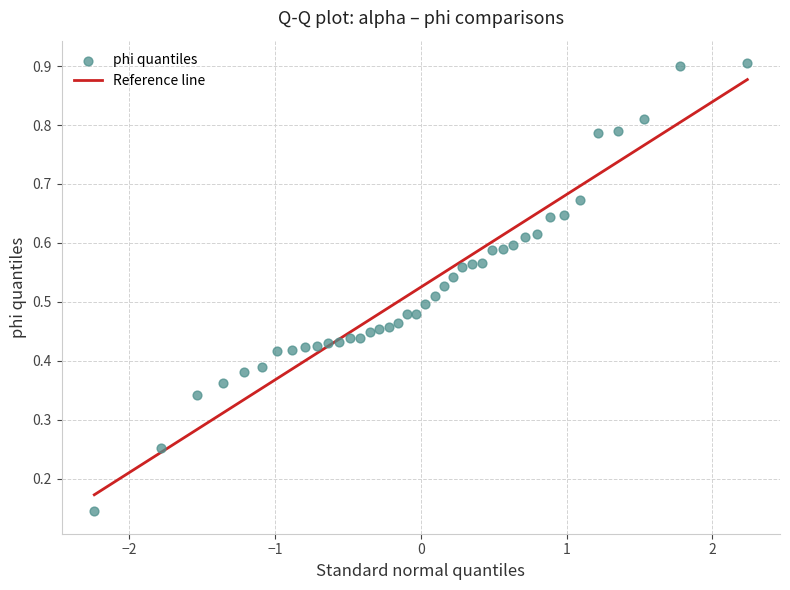

What is the range of X values (max minus min)?

4.5